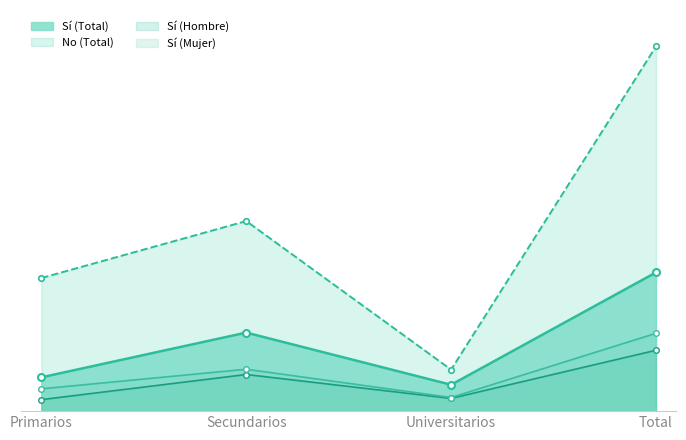

What is the sum of all Sí (Total) values?

3841472